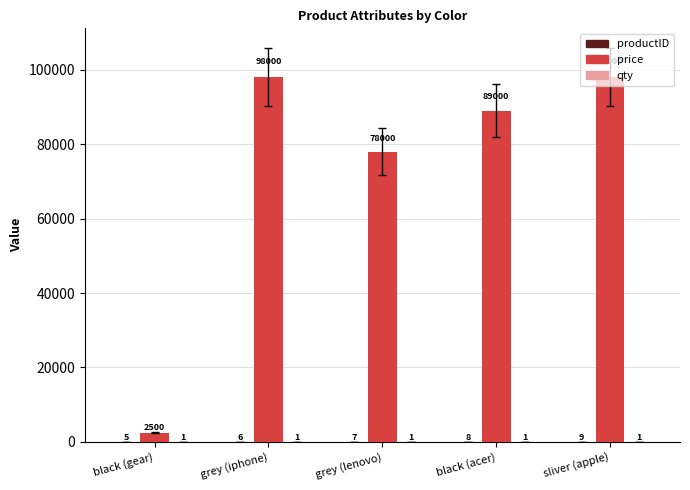

True or false: price has a value of 155565 at sliver (apple).

False